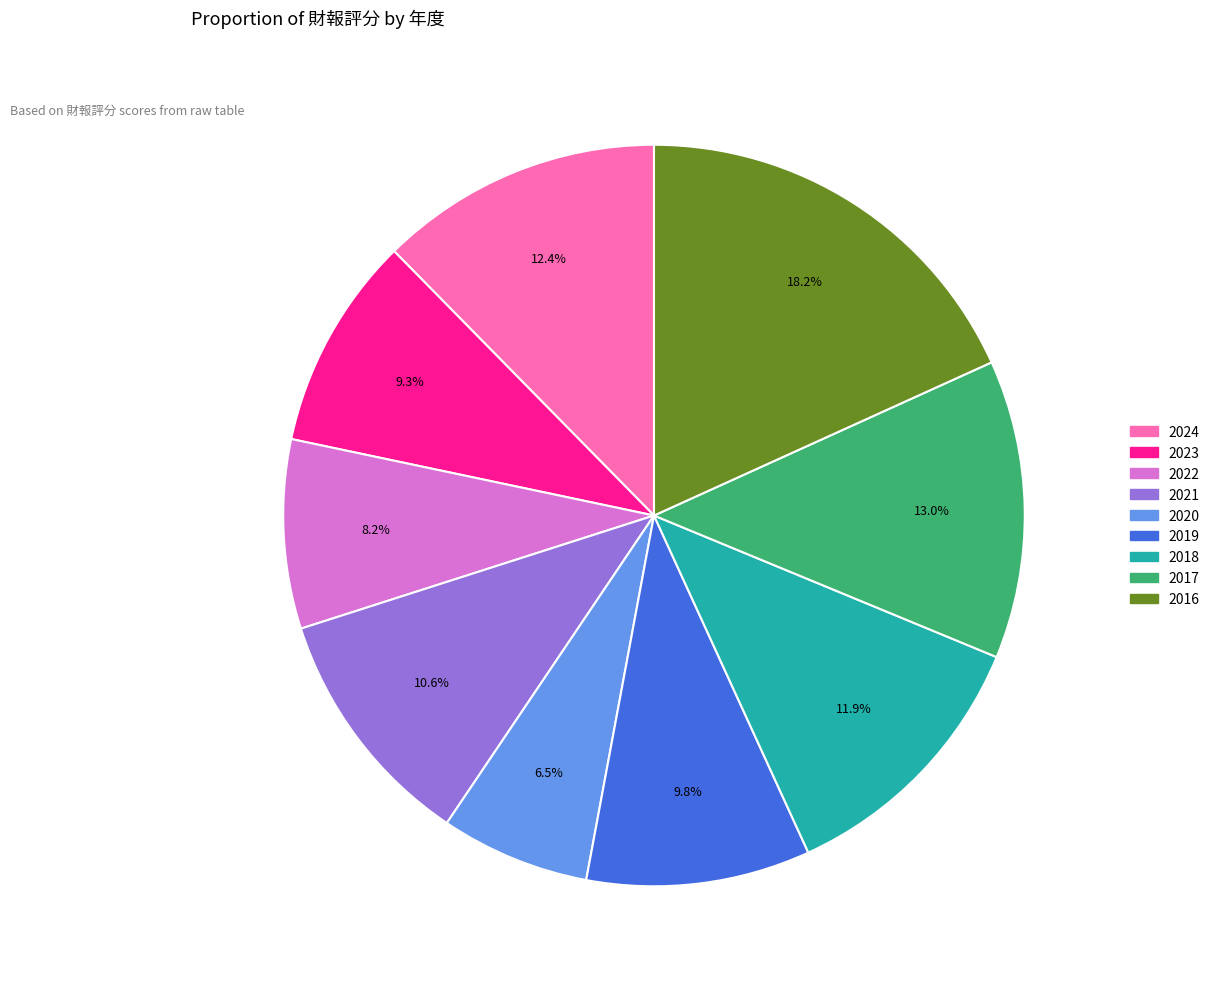

How many slices are in this pie chart?

9